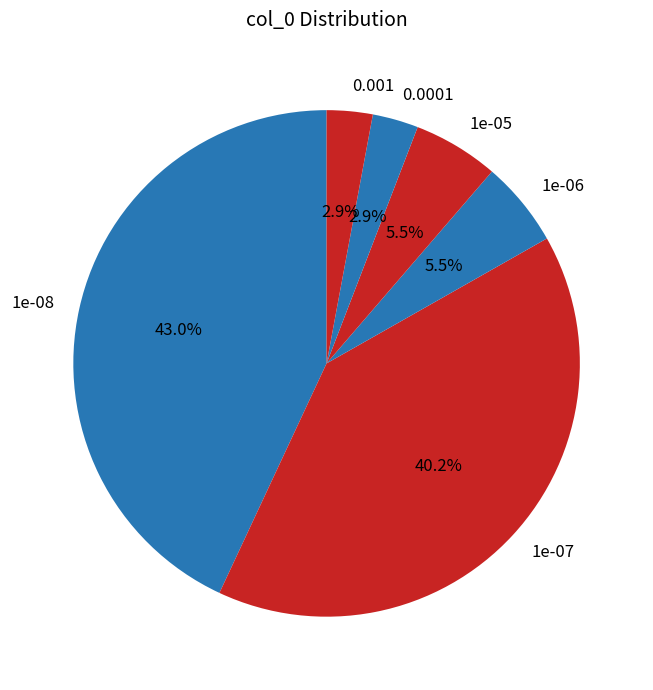

Is there any slice that represents more than half of the pie?

No